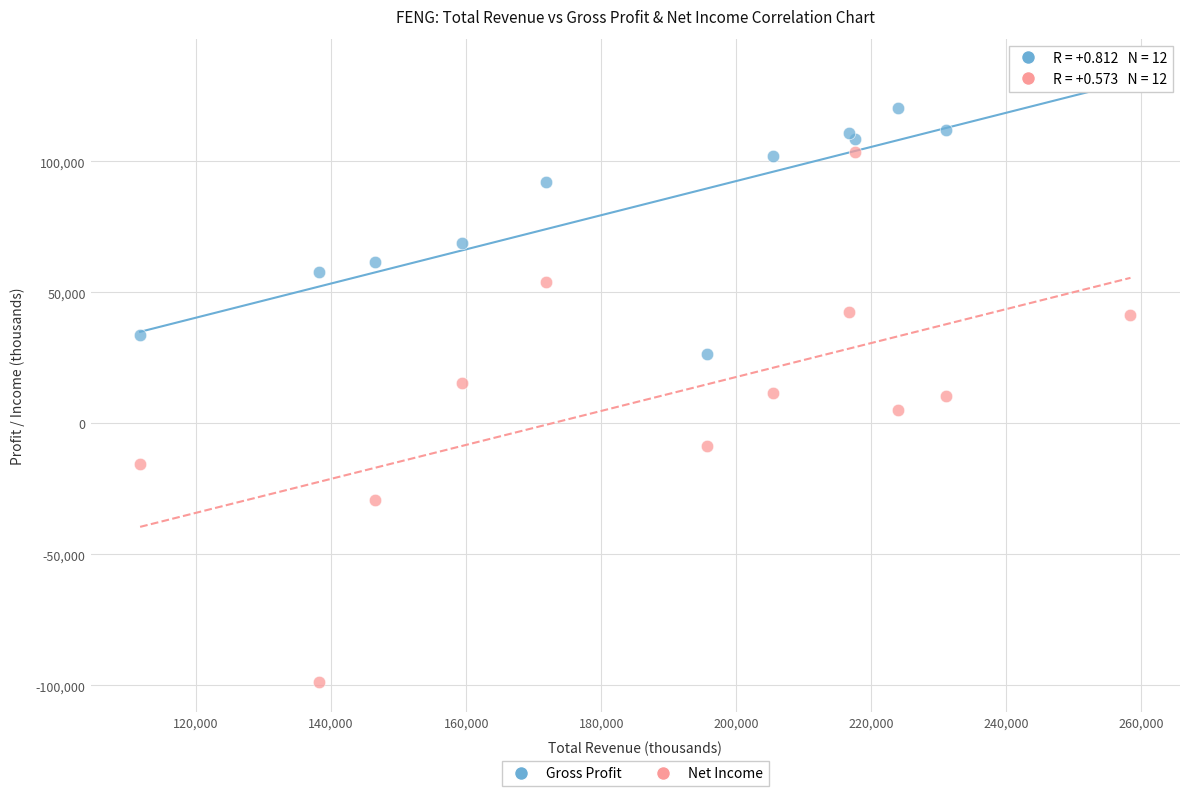

What are all the series names shown in the legend?

Gross Profit, Net Income